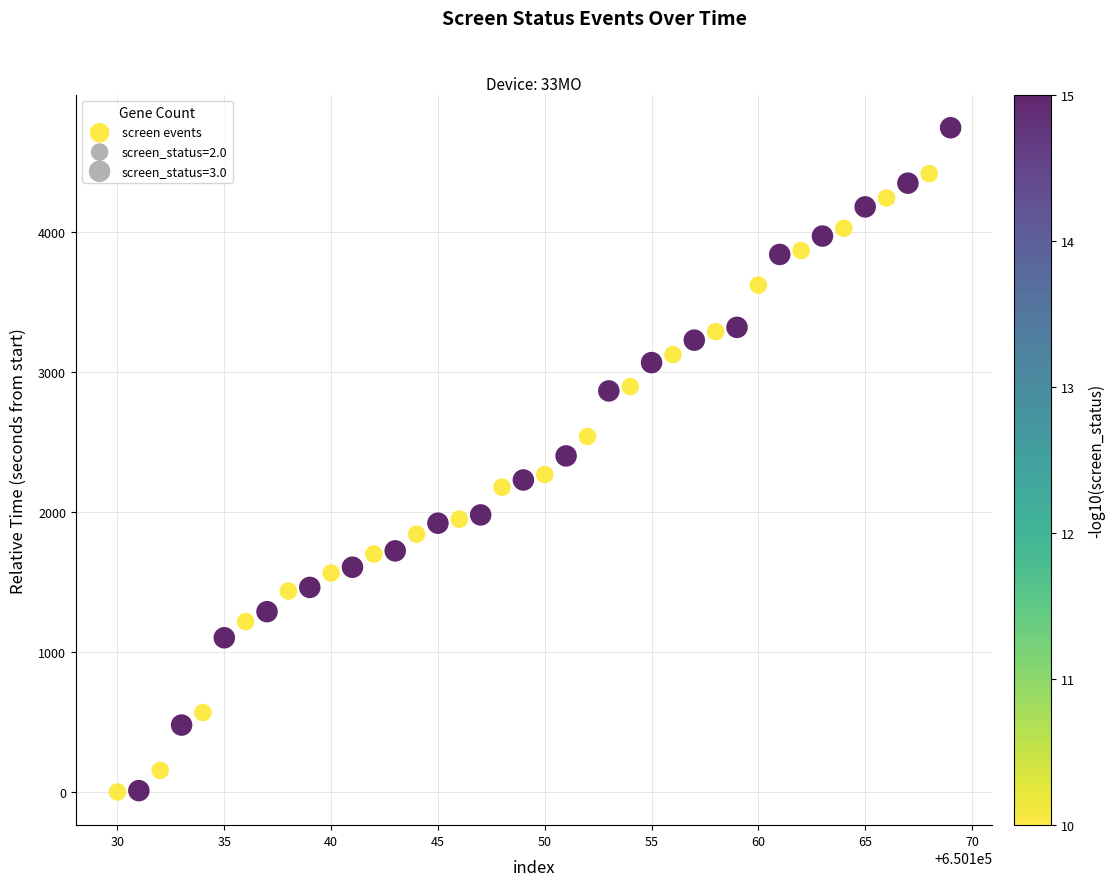

What is the range of X values (max minus min)?

39.0